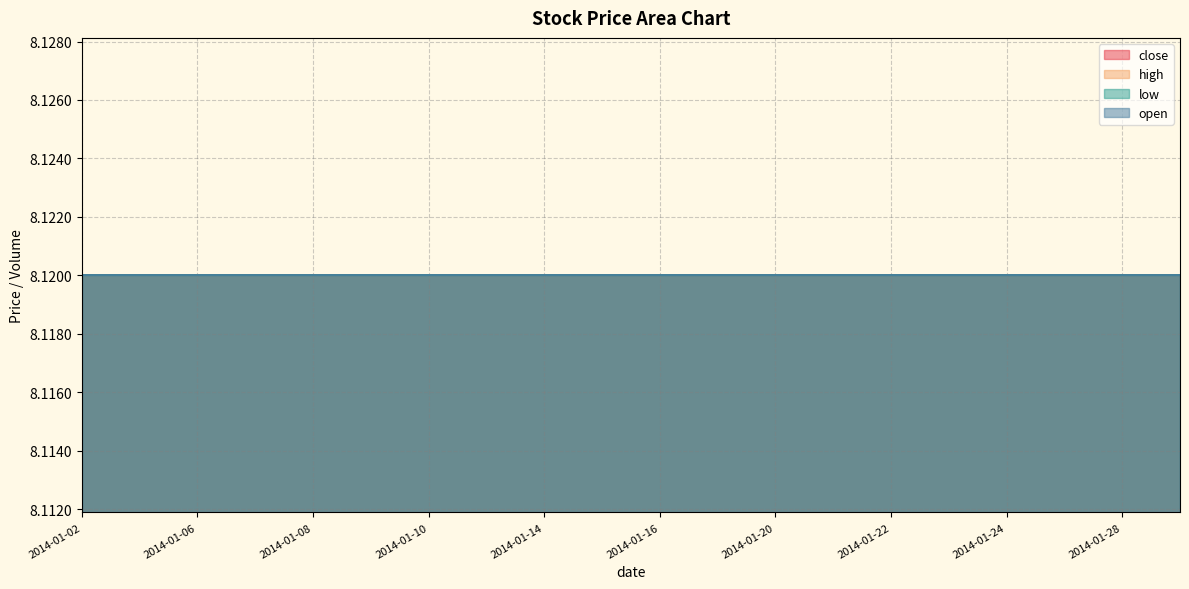

At which label does low reach its peak?

2014-01-02